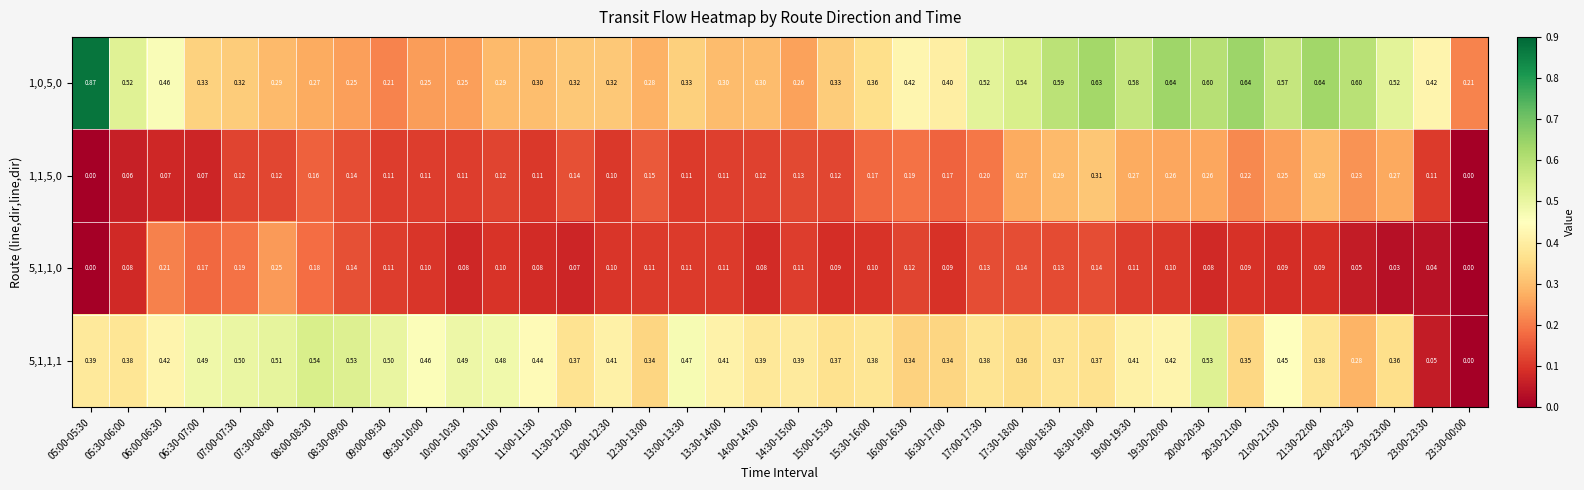

Is the value of 5,1,1,0 at 23:30-00:00 greater than the value of 5,1,1,1 at 12:00-12:30?

No